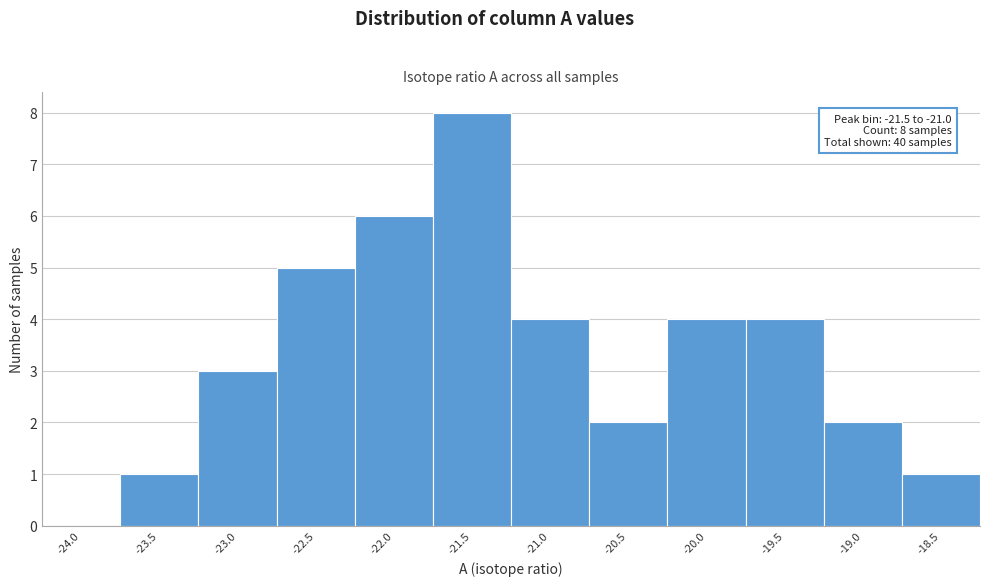

Reading right to left, extract all data points from this chart.

-18.5=1	-19.0=2	-19.5=4	-20.0=4	-20.5=2	-21.0=4	-21.5=8	-22.0=6	-22.5=5	-23.0=3	-23.5=1	-24.0=0